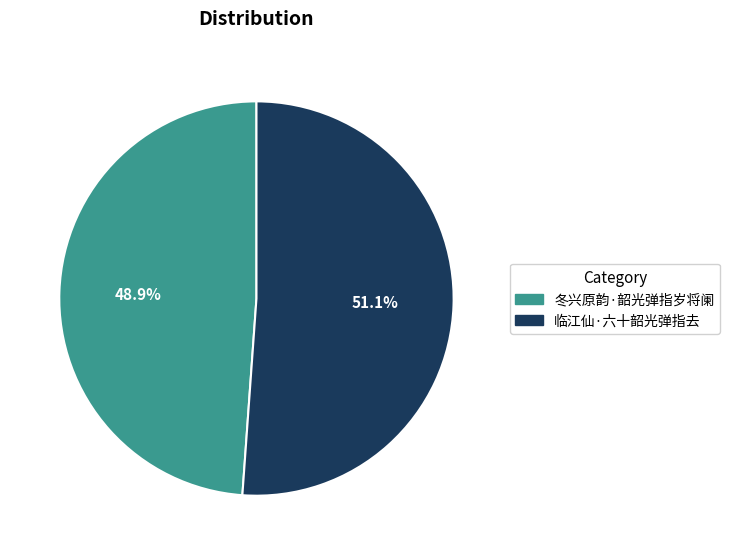

How many slices are in this pie chart?

2